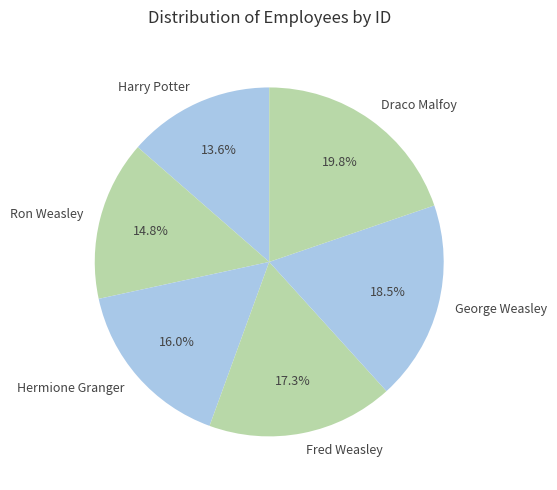

Does George Weasley represent more than half of the total?

No